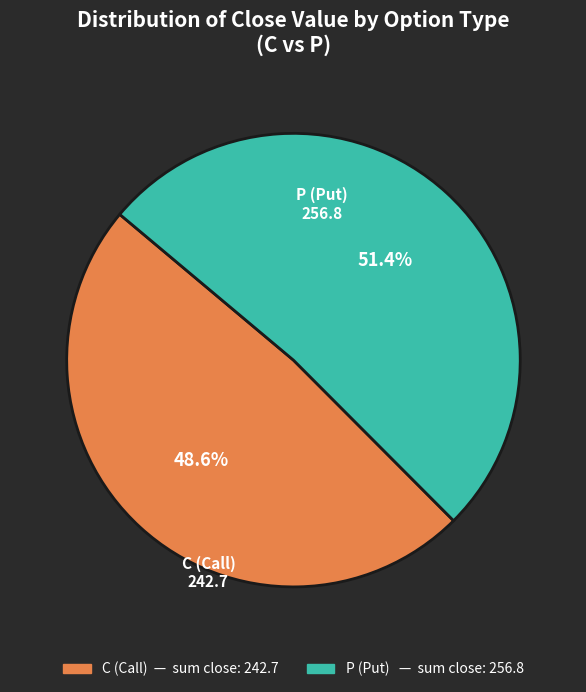

Combined, do C and P account for over 50%?

Yes